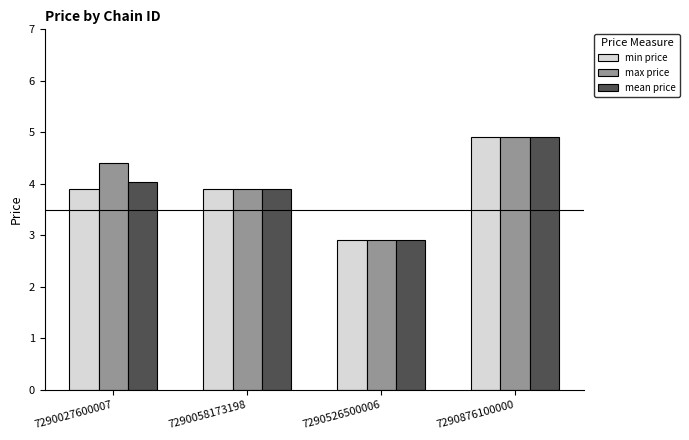

What is the sum of all max price values?

16.1